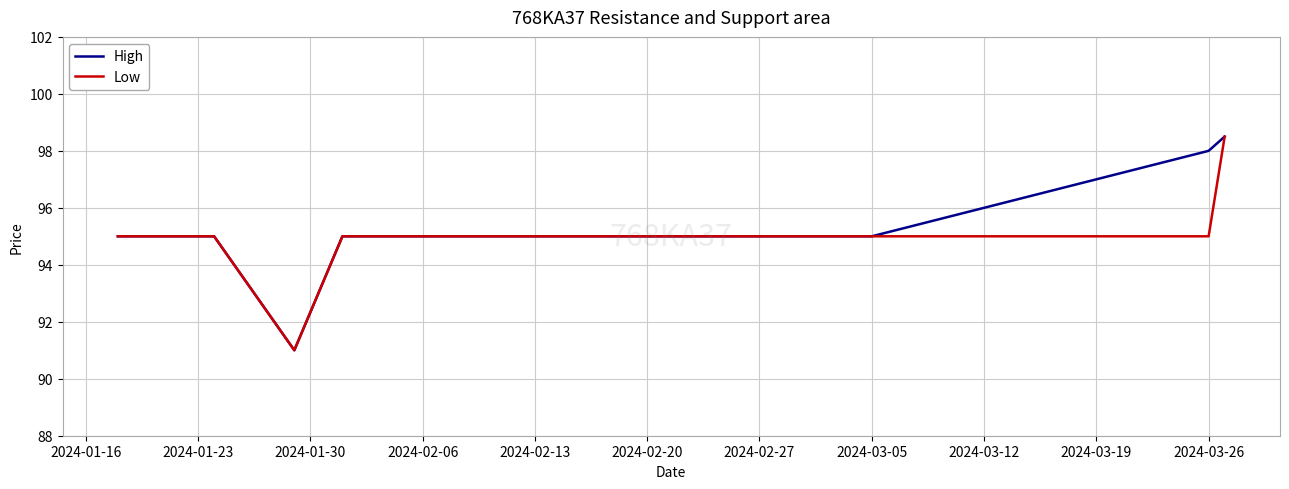

How many lines are shown in the chart?

2